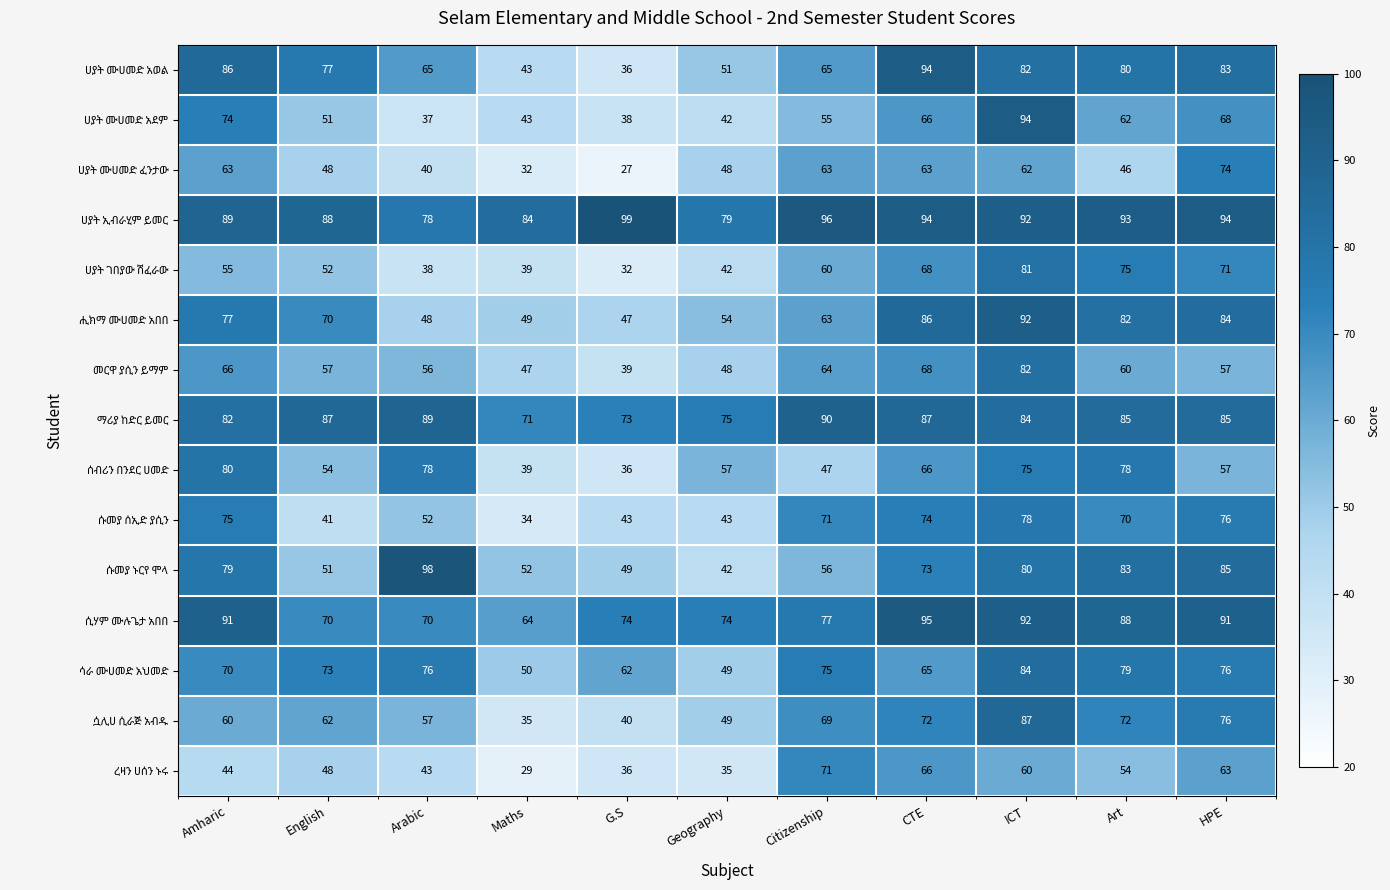

At how many categories does at least one series exceed 54?

11